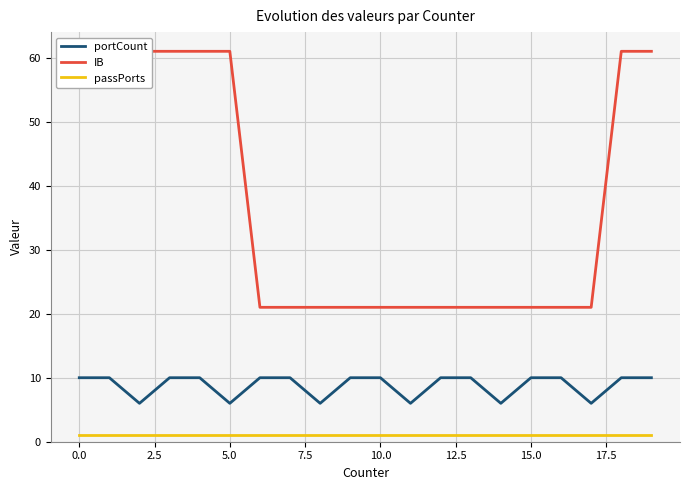

True or false: portCount and passPorts cross at least once.

False